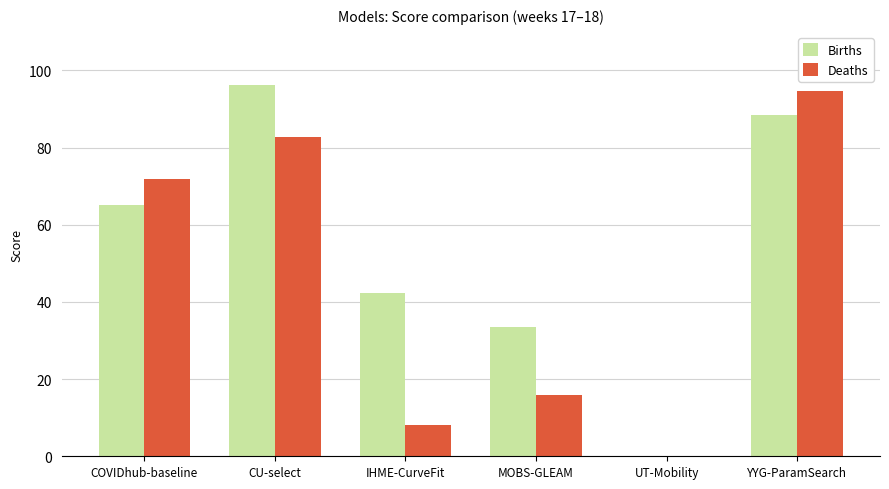

Count the number of categories in the chart.

6